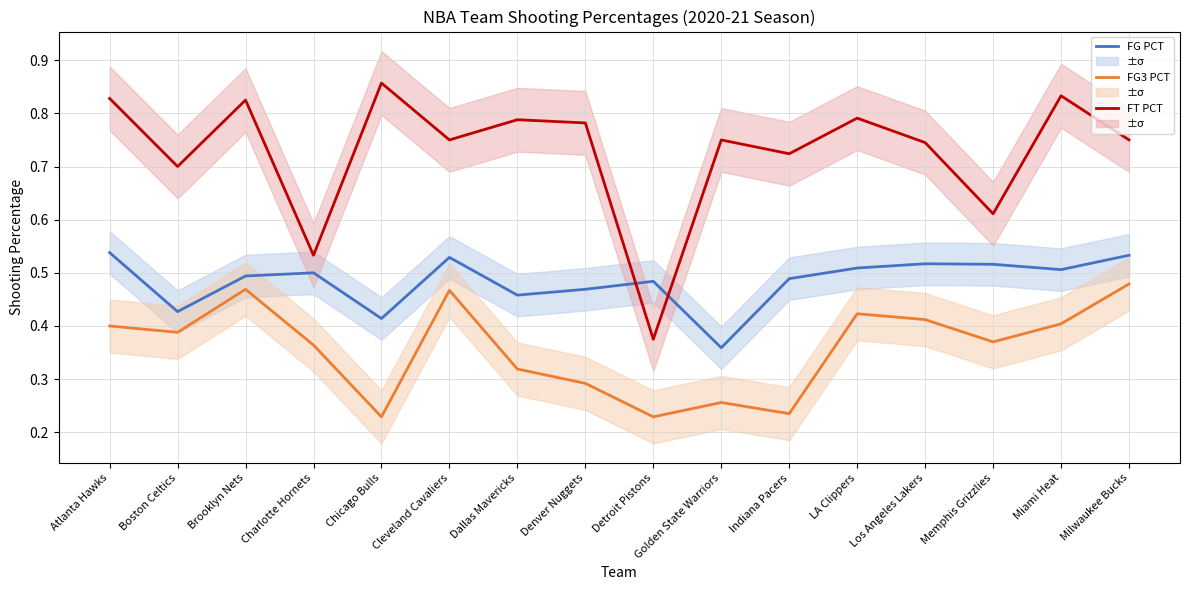

Which series has the largest total across all categories?

FT PCT